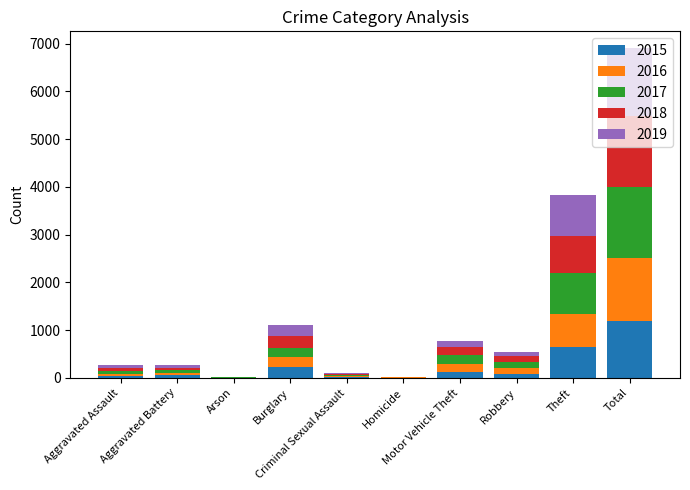

What is the highest value of the 2015 series?

1190